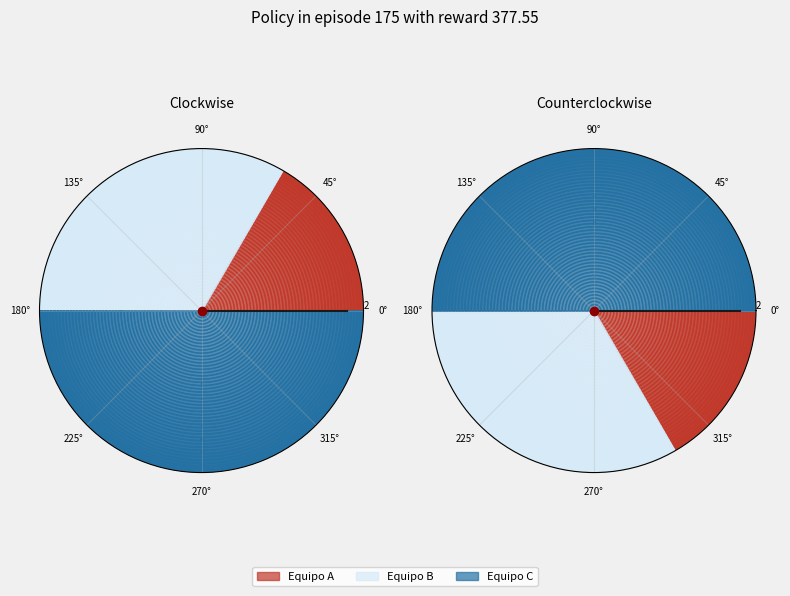

True or false: Equipo B accounts for 46% of the total.

False